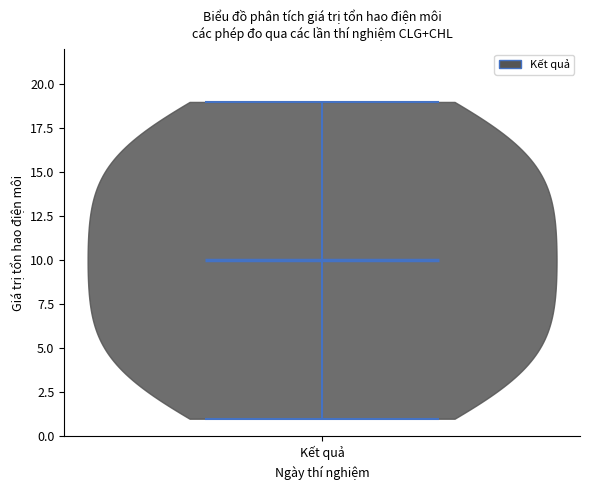

Read this violin plot against the y-axis: where its median line is, and the lowest and highest points the violin reaches. The values are not printed on the chart, so give them approximately, as read against the axis.

median line 10, lowest point 1, highest point 19